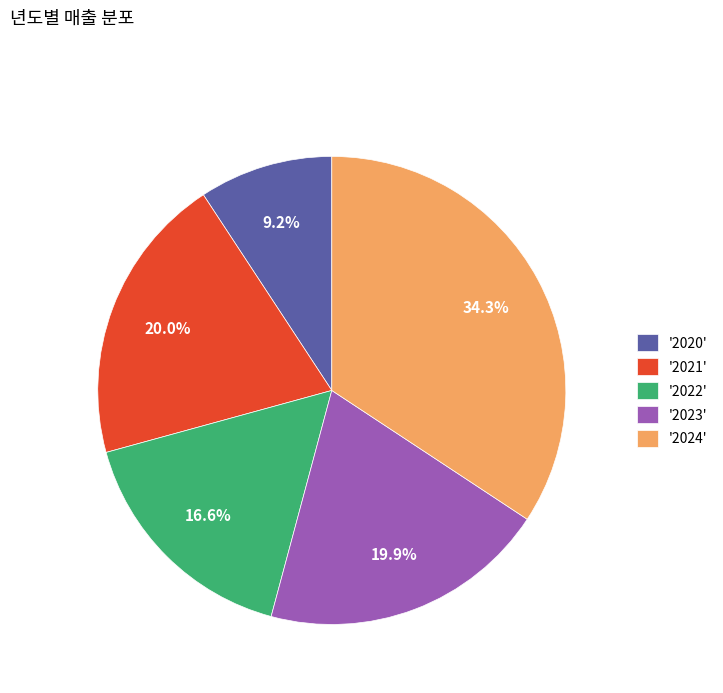

To the nearest percent, what is the average slice percentage?

20%